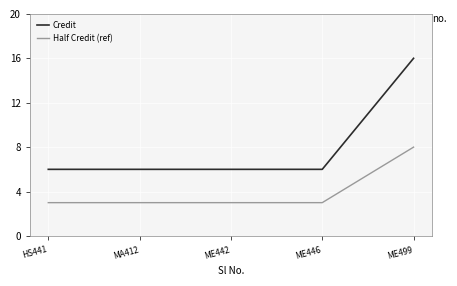

Reading right to left, transcribe all the data shown in this chart.

Credit: ME499=16	ME446=6	ME442=6	MA412=6	HS441=6
Half Credit (ref): ME499=8	ME446=3	ME442=3	MA412=3	HS441=3